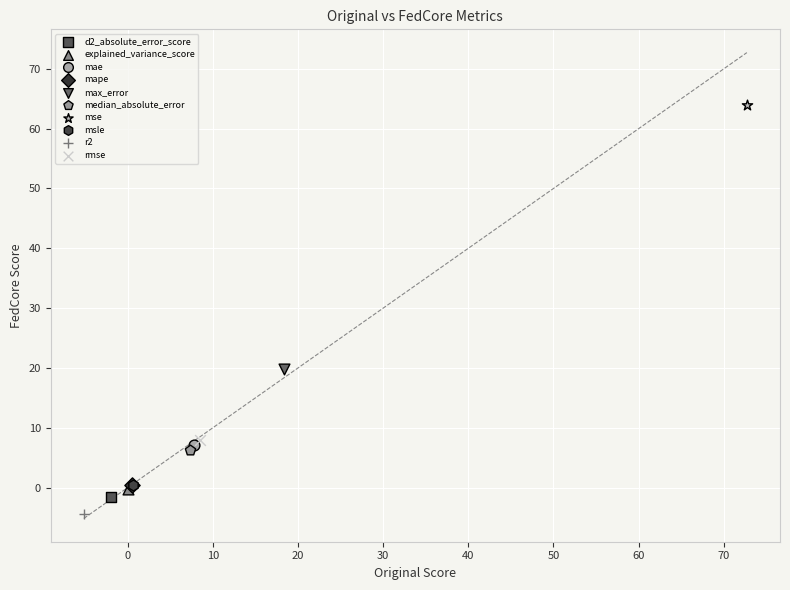

Which series contains the lowest Y value?

r2